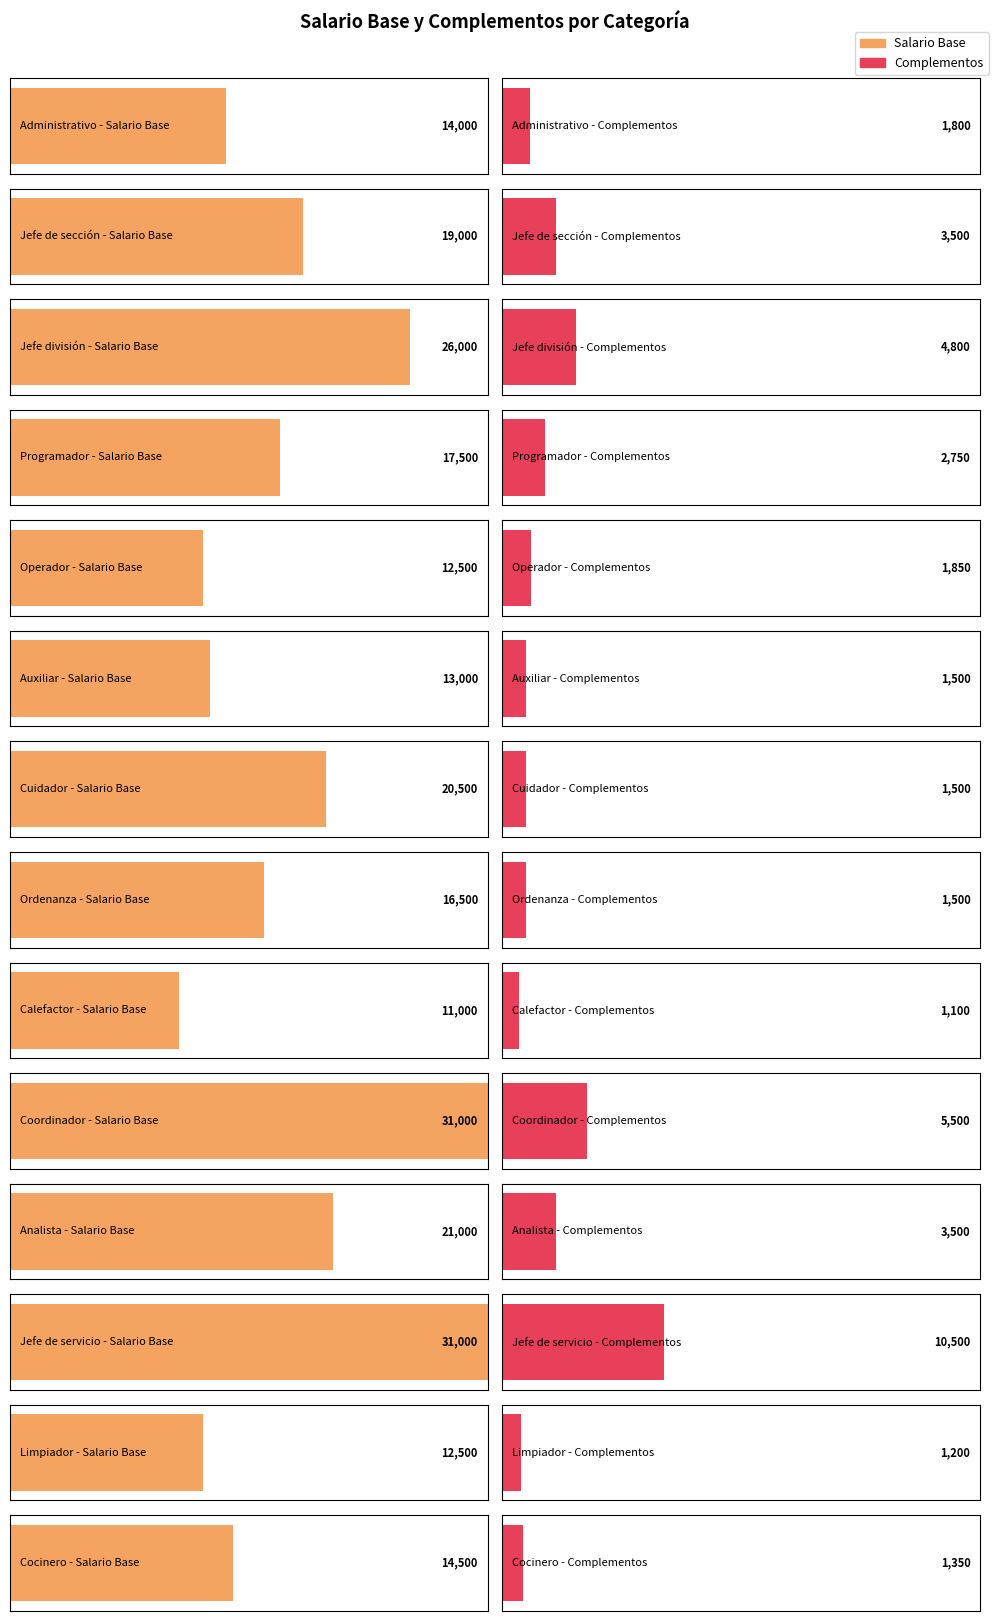

Reading right to left, what are all the values shown in this chart?

Salario Base: 14500	12500	31000	21000	31000	11000	16500	20500	13000	12500	17500	26000	19000	14000
Complementos: 1350	1200	10500	3500	5500	1100	1500	1500	1500	1850	2750	4800	3500	1800